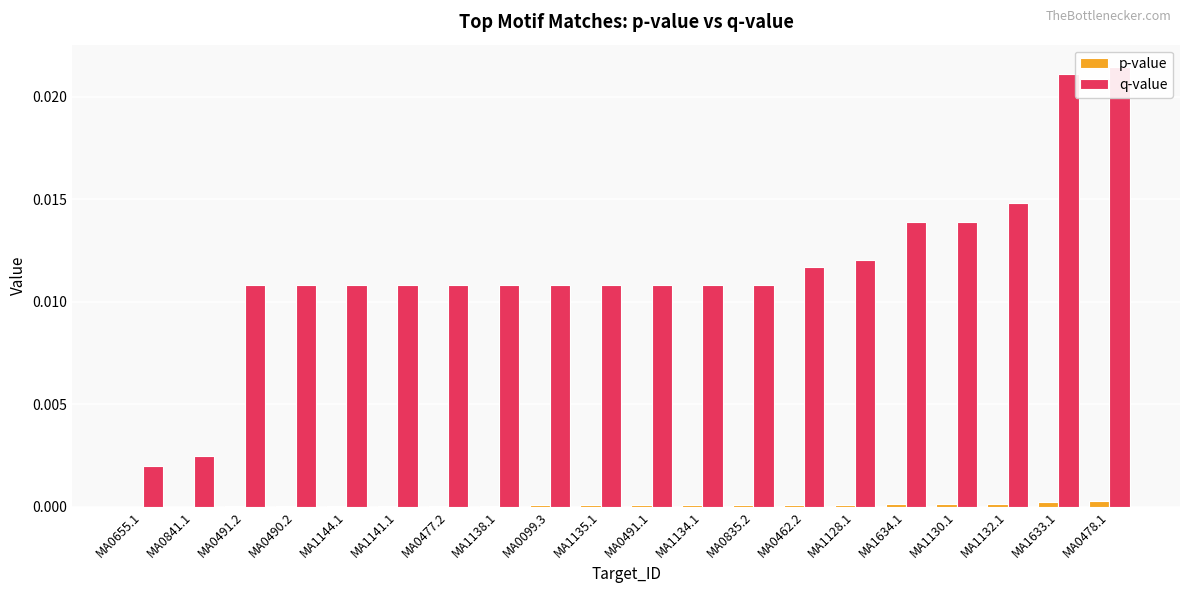

Rank the series at MA0477.2 from lowest to highest value.

p-value, q-value